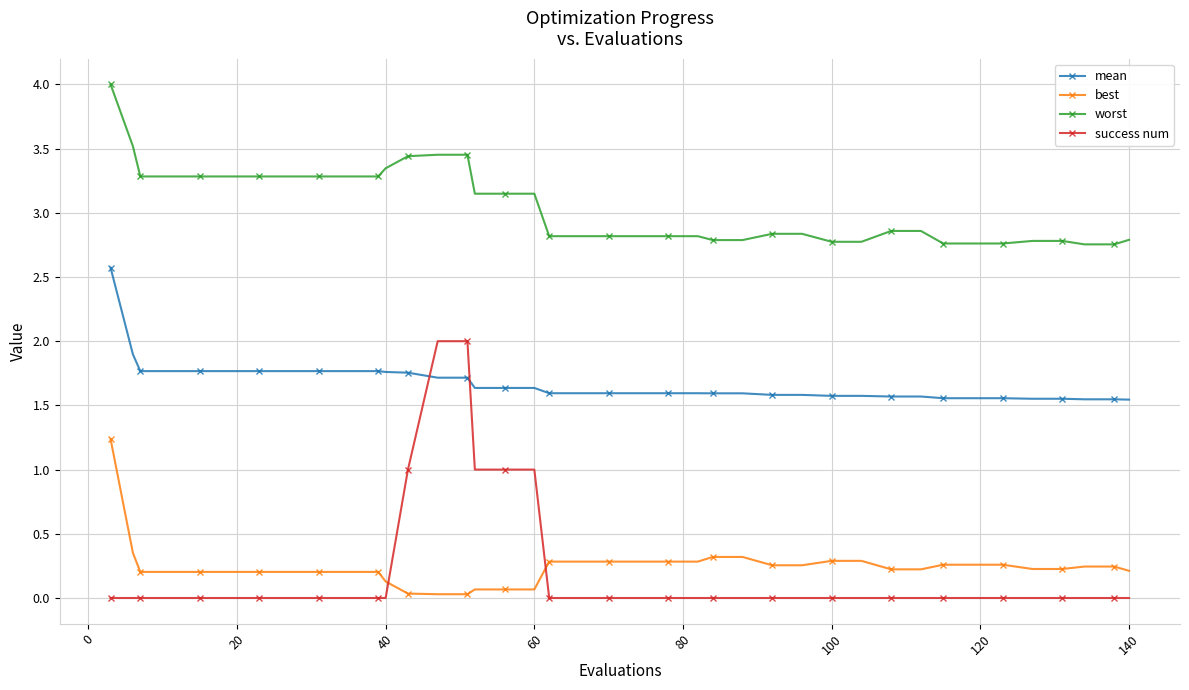

Which series has the widest spread of values?

success num